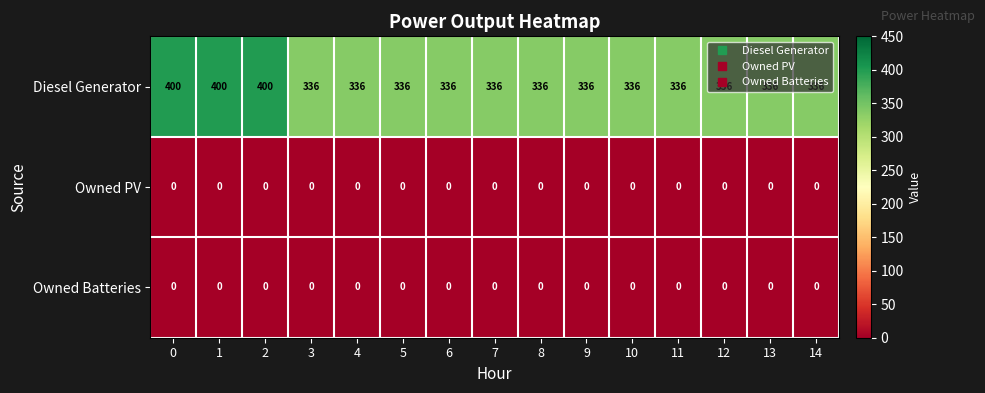

Is it true that Owned PV equals 0 at 1?

True